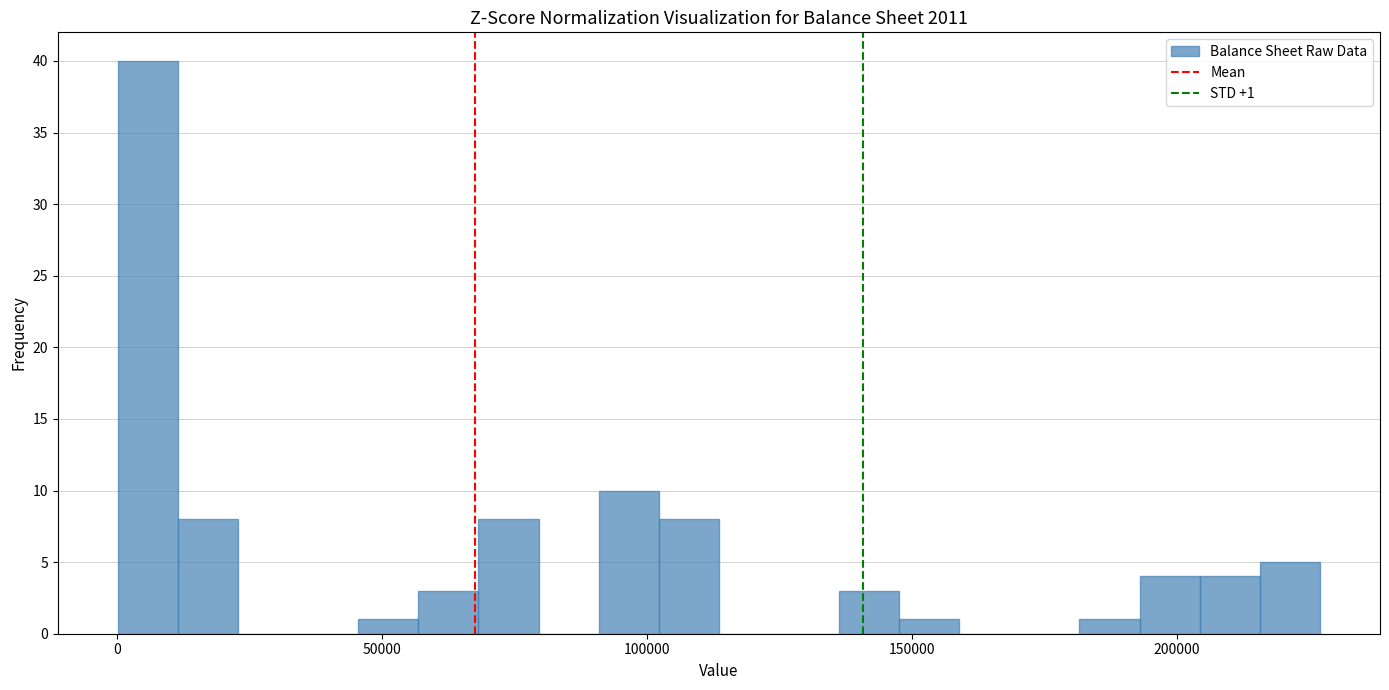

Read against the x-axis, roughly where is the centre of the tallest bar?

5000